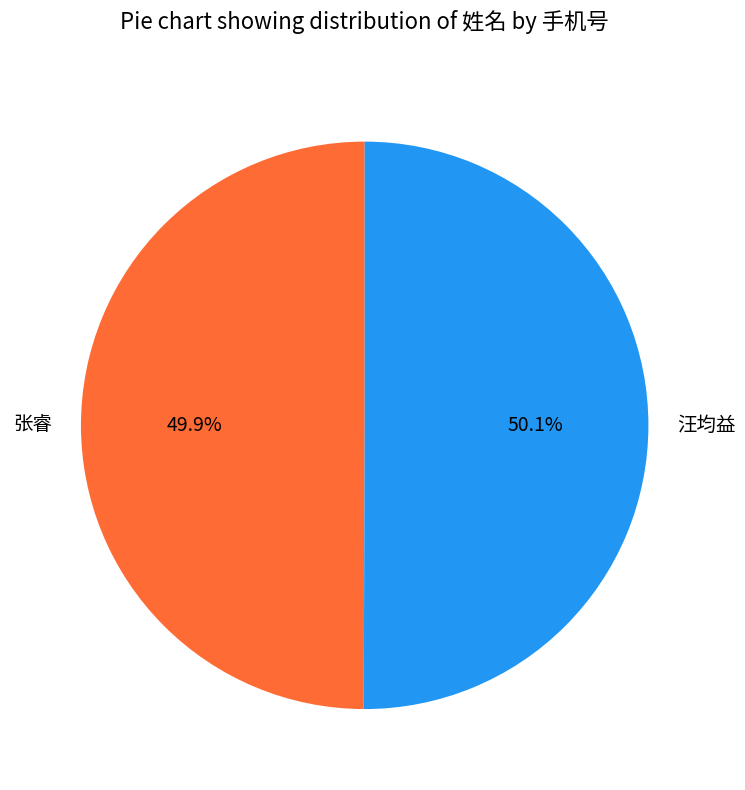

Combined, do 张睿 and 汪均益 account for over 50%?

Yes